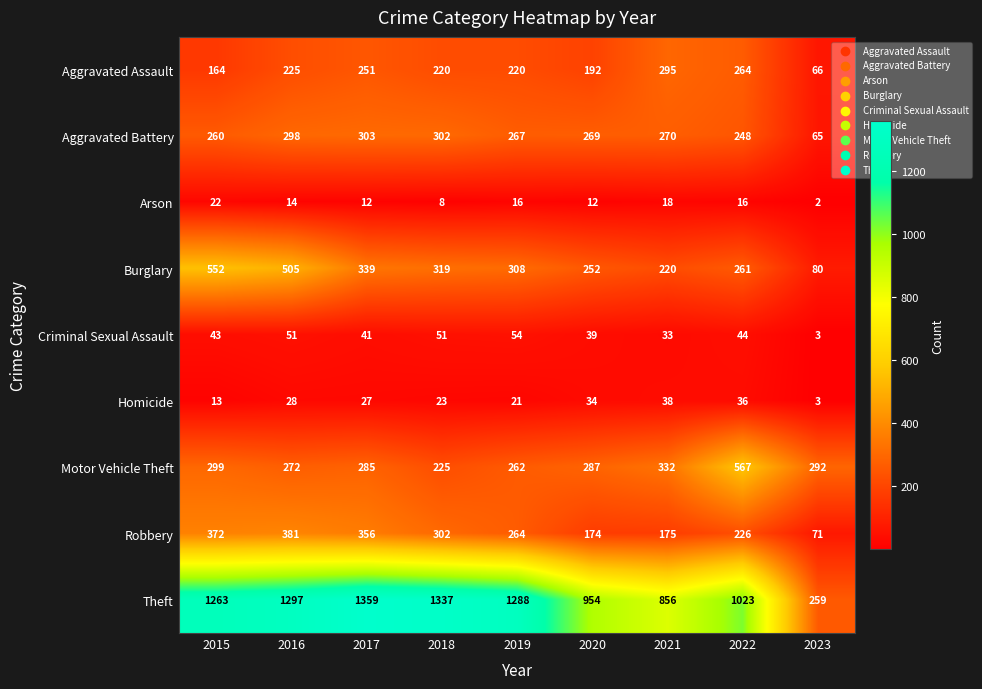

Which category has the highest value across all series?

2017